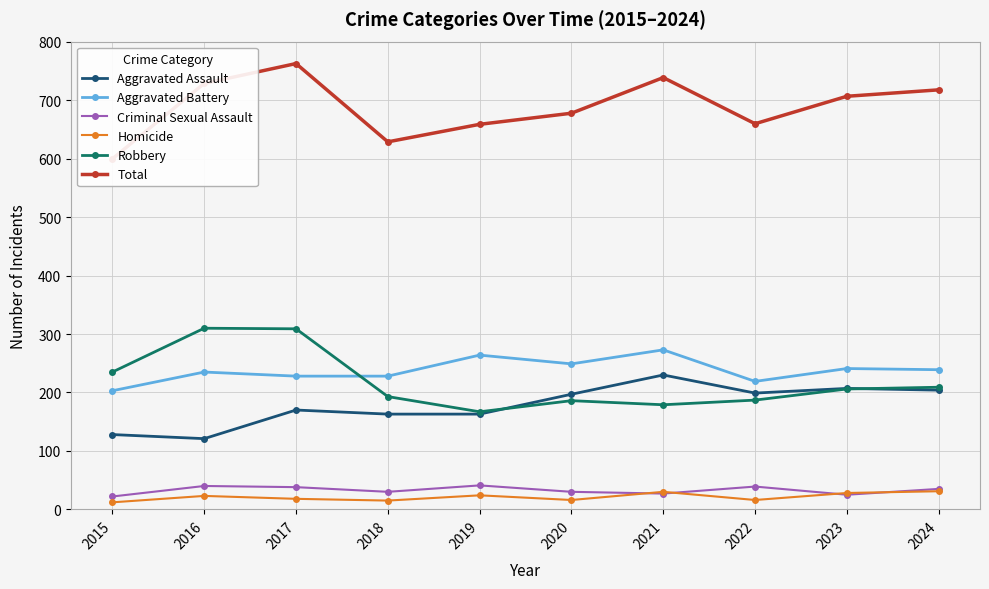

At which category is the sum across all series the highest?

2017